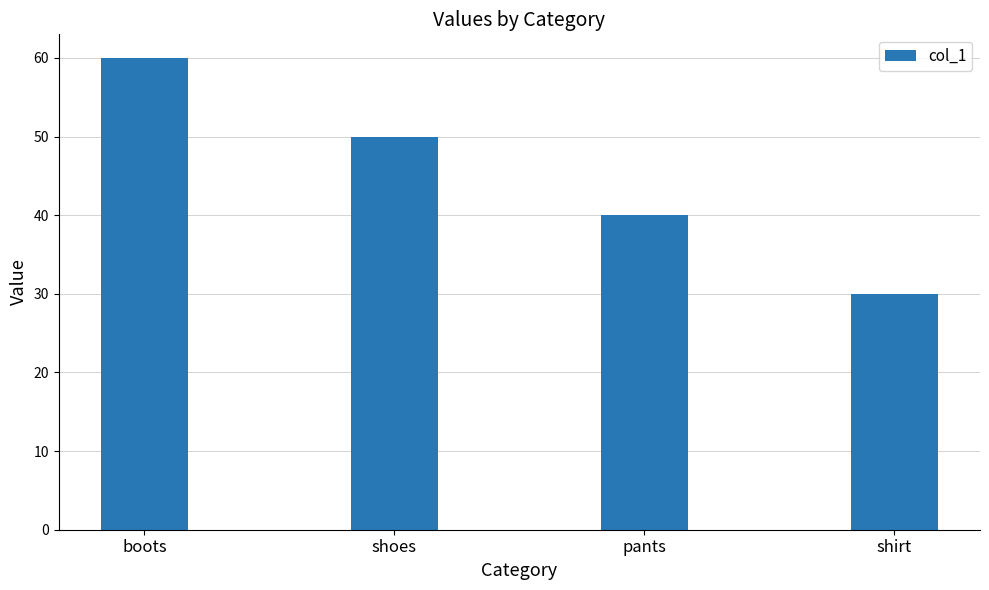

At which label does the data first exceed 50?

boots